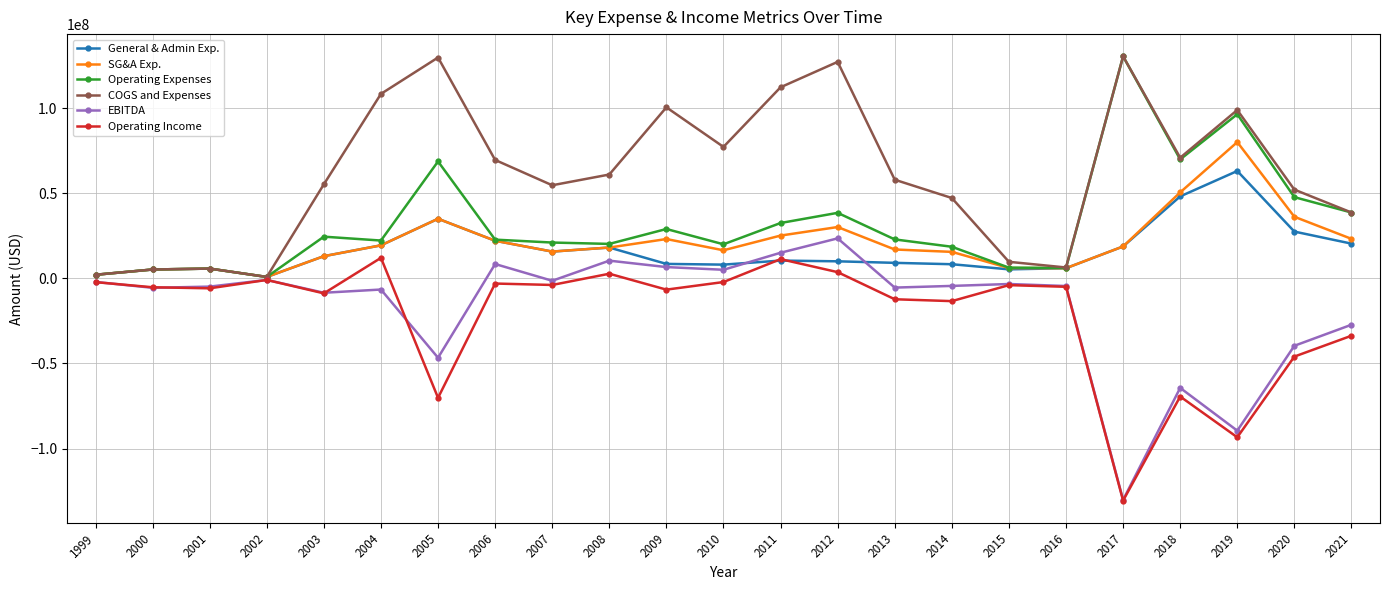

In COGS and Expenses, how many points are higher than both neighbors (excluding endpoints)?

6